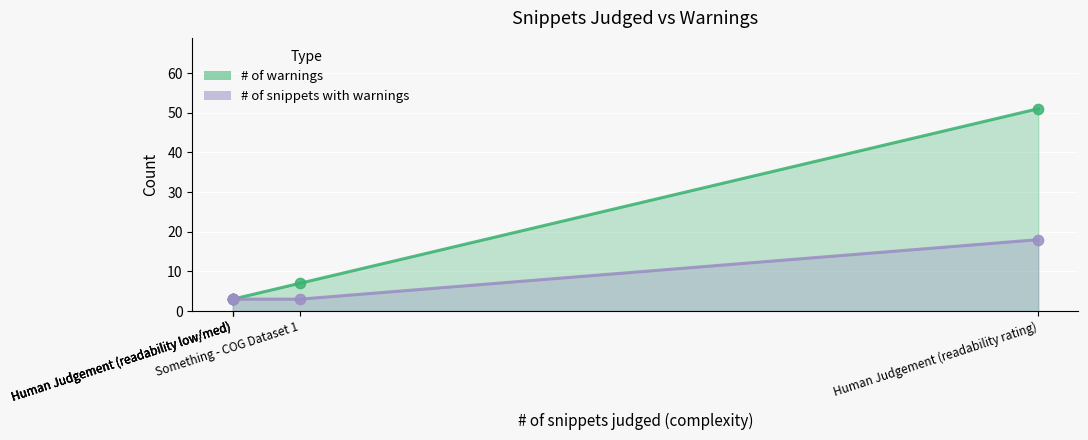

What are all the series names shown in the legend?

# of warnings, # of snippets with warnings